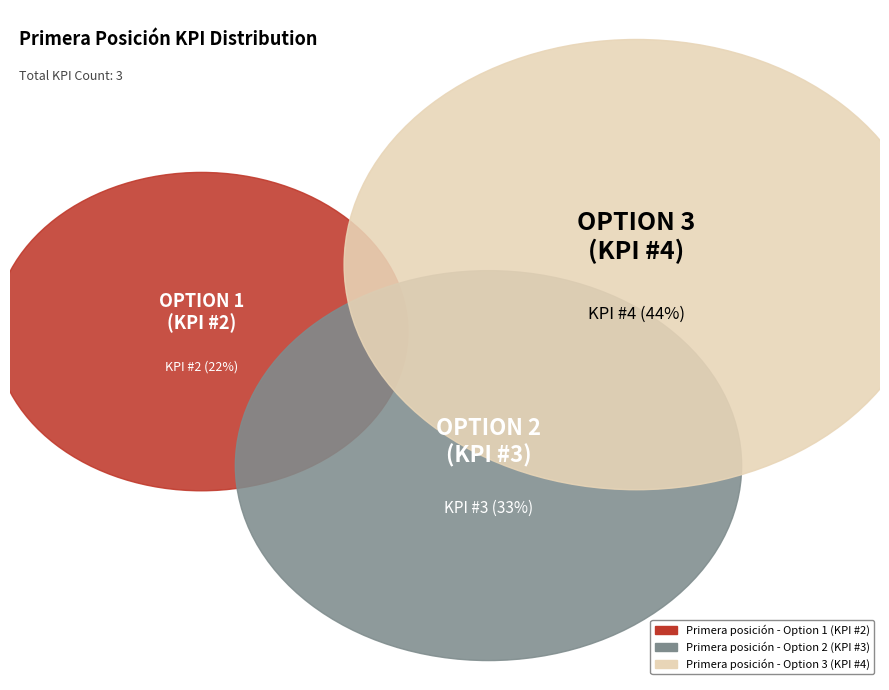

To the nearest percent, what is the average slice percentage?

33%